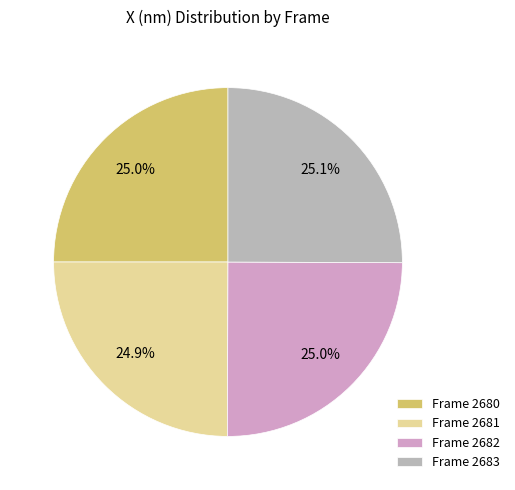

What percentage do Frame 2682 and Frame 2680 together represent?

50.0%